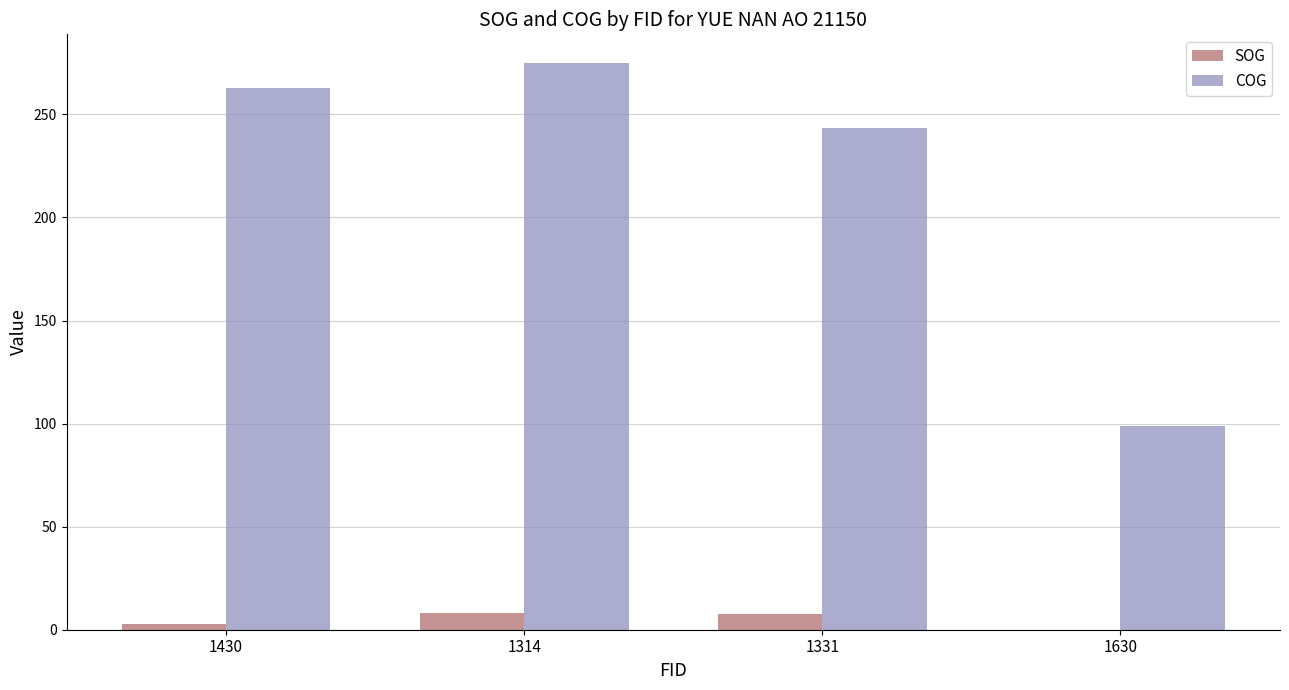

What is the sum of the COG values at 1331 and 1630?

342.4